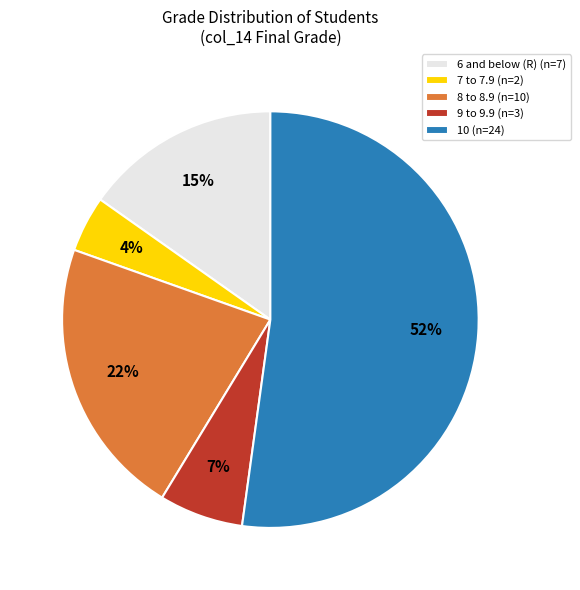

Is there any slice that represents more than half of the pie?

Yes